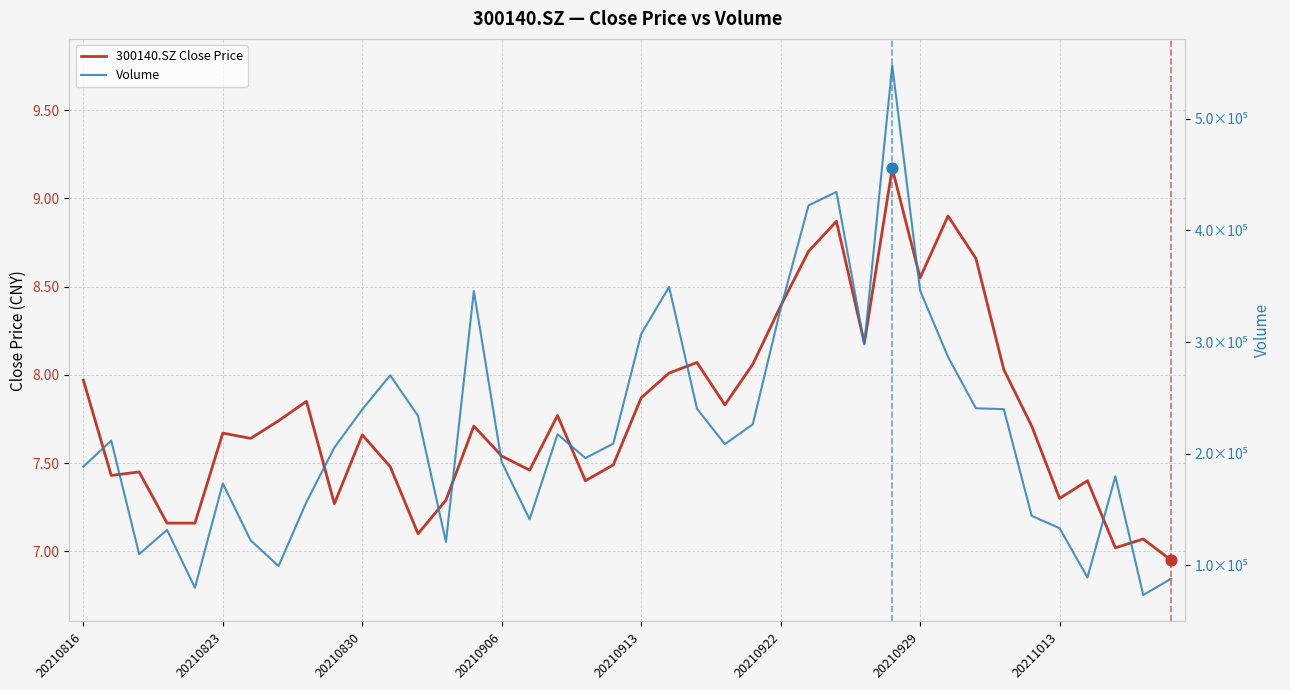

Which series contains the highest Y value?

Volume